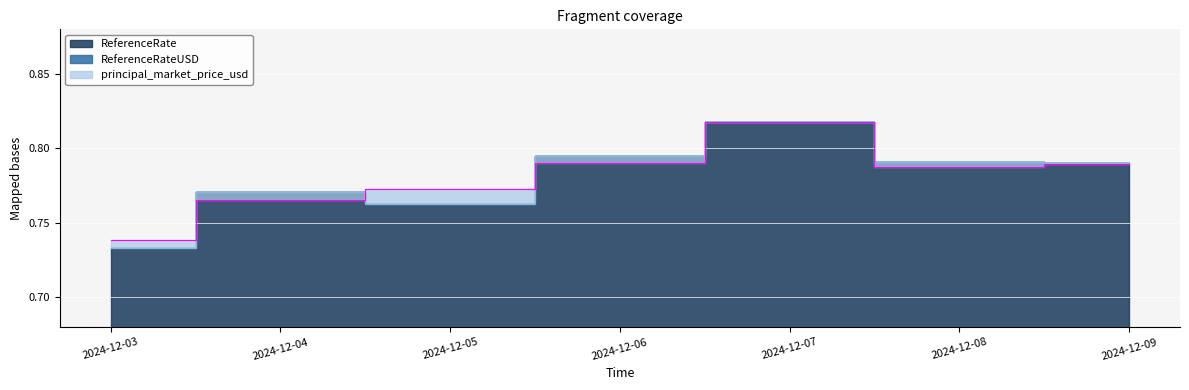

Reading left to right, extract all data points from this chart.

ReferenceRate: 2024-12-03=0.7	2024-12-04=0.8	2024-12-05=0.8	2024-12-06=0.8	2024-12-07=0.8	2024-12-08=0.8	2024-12-09=0.8
ReferenceRateUSD: 2024-12-03=0.7	2024-12-04=0.8	2024-12-05=0.8	2024-12-06=0.8	2024-12-07=0.8	2024-12-08=0.8	2024-12-09=0.8
principal_market_price_usd: 2024-12-03=0.7	2024-12-04=0.8	2024-12-05=0.8	2024-12-06=0.8	2024-12-07=0.8	2024-12-08=0.8	2024-12-09=0.8